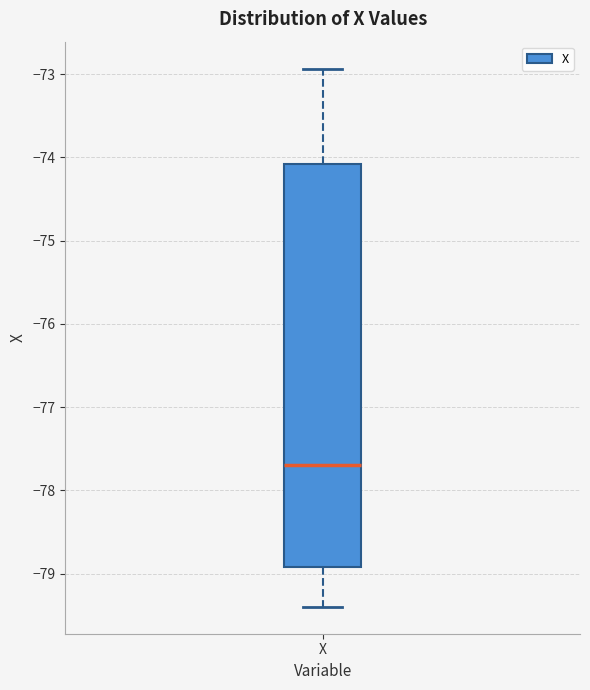

Transcribe this box plot: give where the median line is, the range the box spans, and where the two whiskers end, as read against the y-axis. The values are not printed on the chart, so give them approximately, as read against the axis.

median -77.7, box -78.9 to -74.1, whiskers -79.4 to -72.9